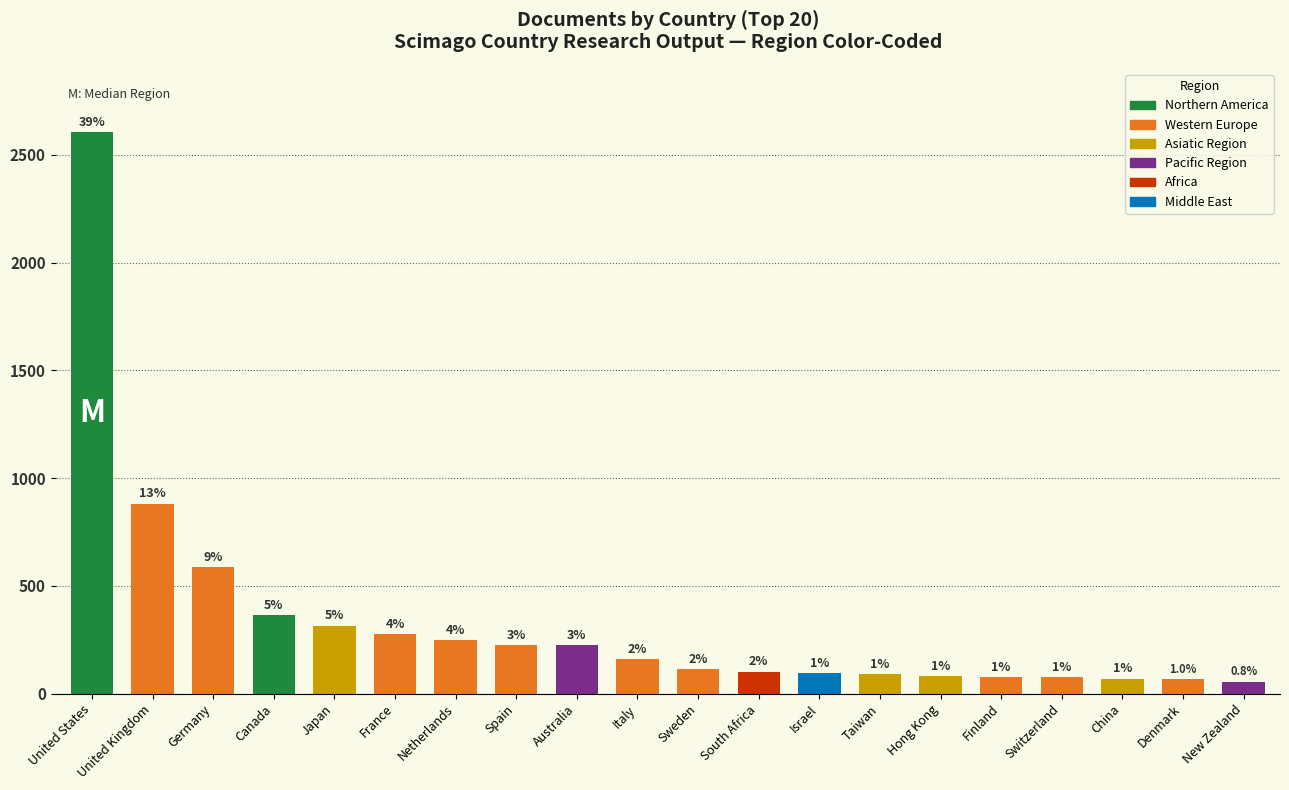

What is the change in value from United States to New Zealand?

-2551